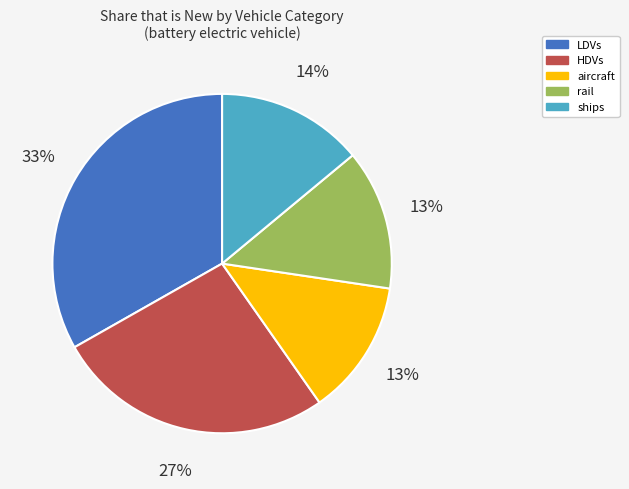

Is ships the majority of the pie?

No